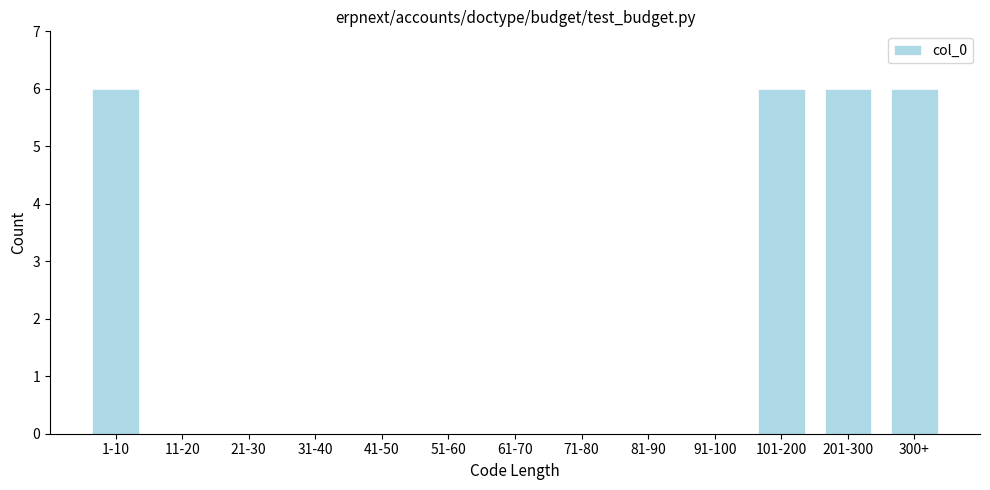

Reading right to left, list all the values displayed in this chart.

300+=6	201-300=6	101-200=6	91-100=0	81-90=0	71-80=0	61-70=0	51-60=0	41-50=0	31-40=0	21-30=0	11-20=0	1-10=6